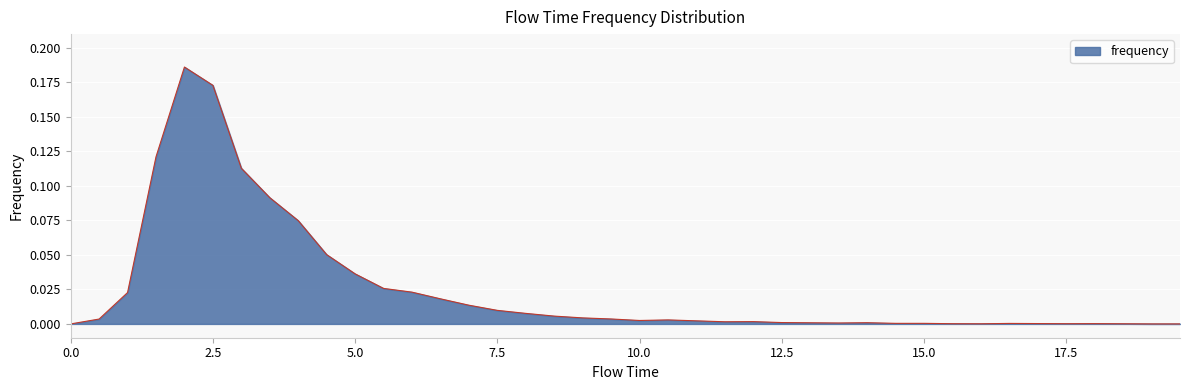

List the labels in order of value, largest first.

2.0, 2.5, 1.5, 3.0, 3.5, 4.0, 4.5, 5.0, 5.5, 6.0, 1.0, 6.5, 7.0, 7.5, 8.0, 8.5, 9.0, 9.5, 0.5, 10.5, 10.0, 11.0, 12.0, 11.5, 12.5, 14.0, 13.0, 13.5, 14.5, 15.0, 16.5, 17.0, 18.0, 15.5, 17.5, 16.0, 18.5, 0.0, 19.0, 19.5